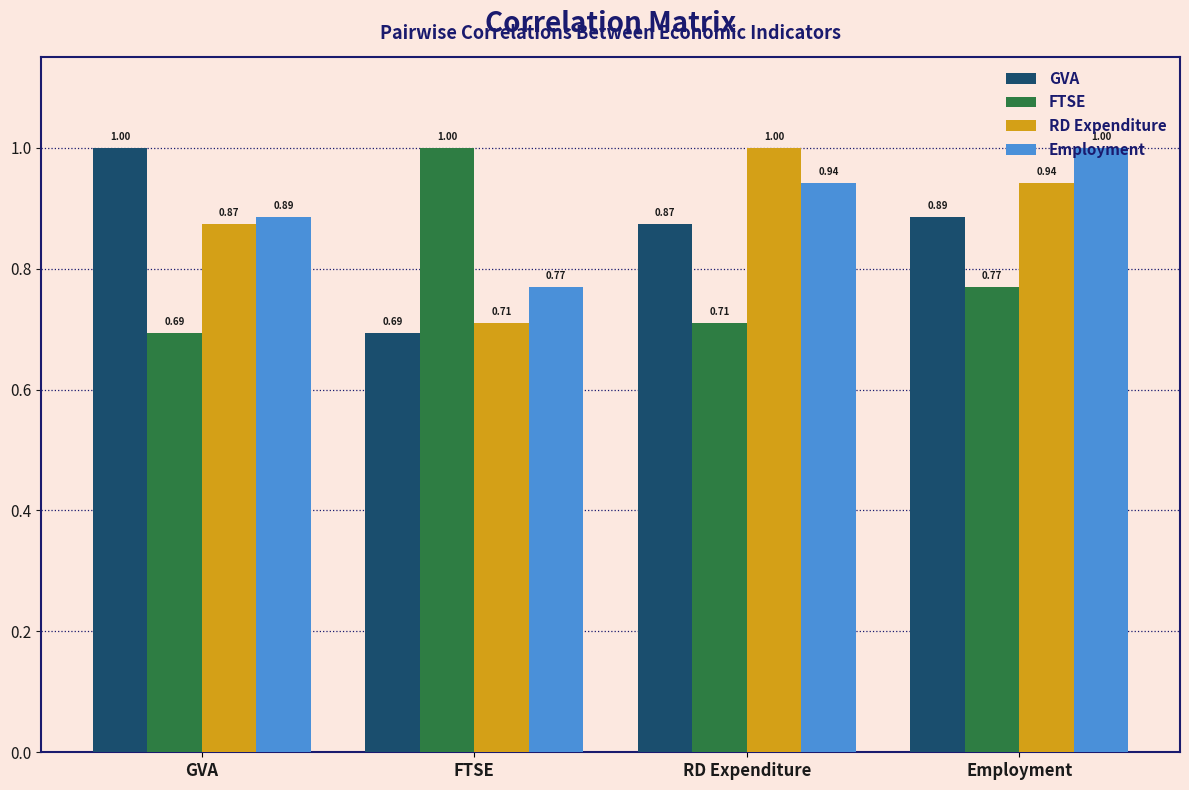

How many groups of bars are there?

4